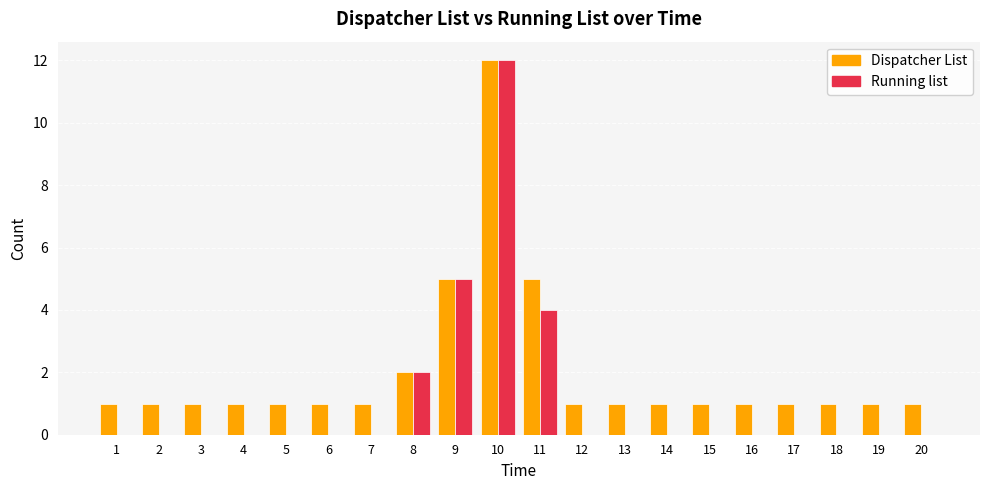

Reading left to right, extract all data points from this chart.

Dispatcher List: 1=1	2=1	3=1	4=1	5=1	6=1	7=1	8=2	9=5	10=12	11=5	12=1	13=1	14=1	15=1	16=1	17=1	18=1	19=1	20=1
Running list: 1=0	2=0	3=0	4=0	5=0	6=0	7=0	8=2	9=5	10=12	11=4	12=0	13=0	14=0	15=0	16=0	17=0	18=0	19=0	20=0